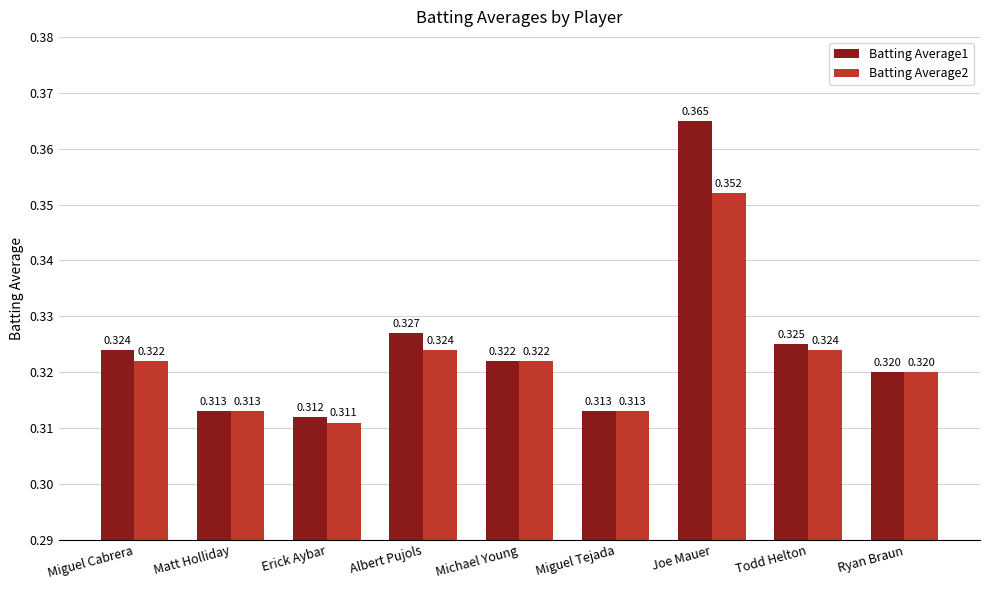

What is the label of the 3rd bar from the left?

Erick Aybar